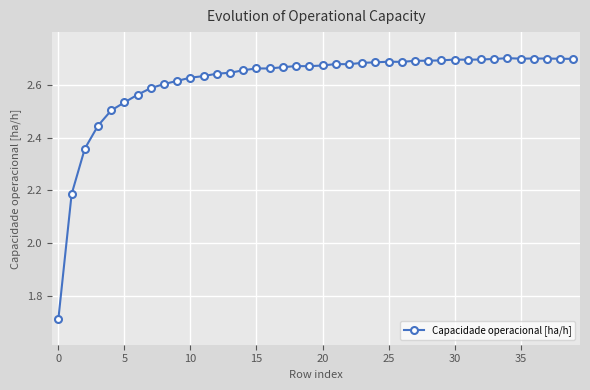

What is the difference between the maximum and minimum values?

1.0